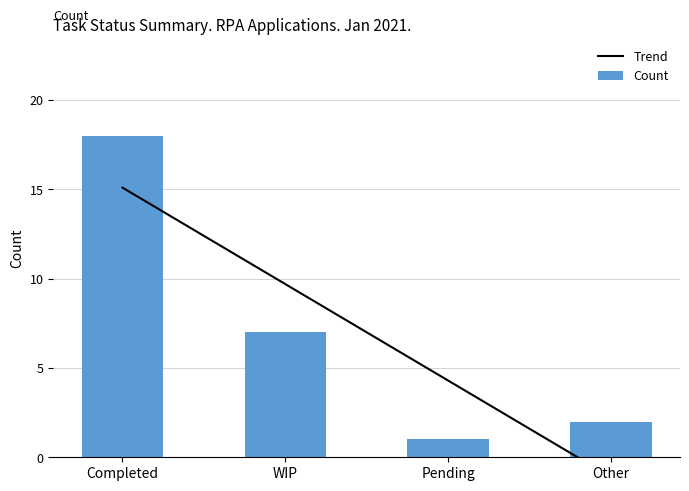

Which label corresponds to the smallest value in the chart?

Pending